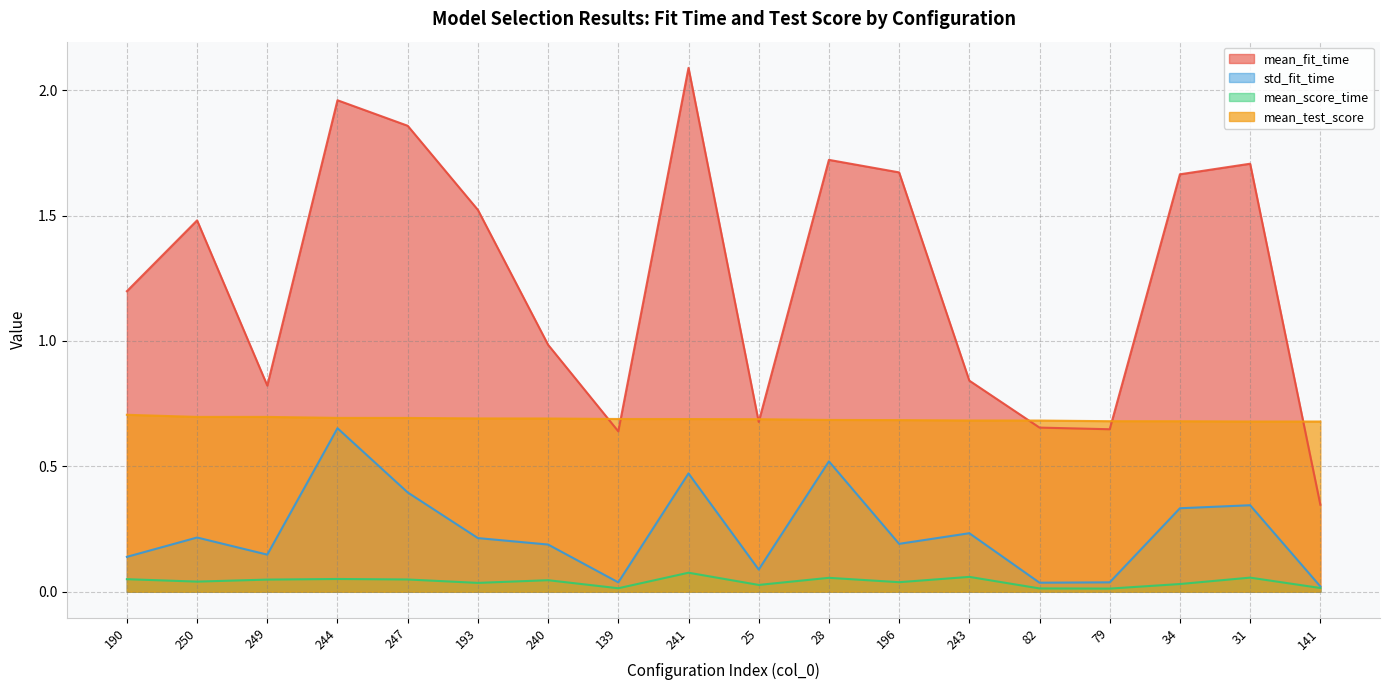

How many lines are shown in the chart?

4